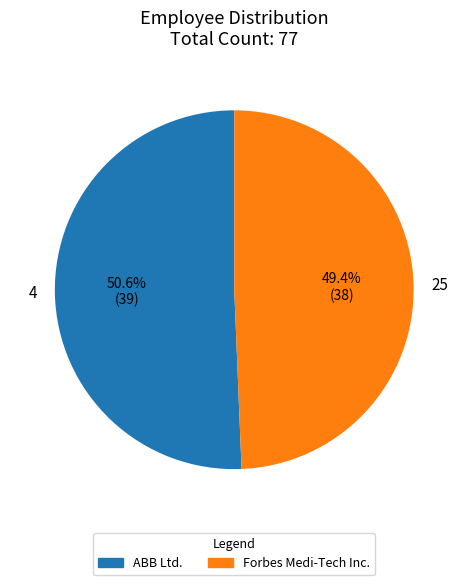

Between 25 and 4, which is larger?

4